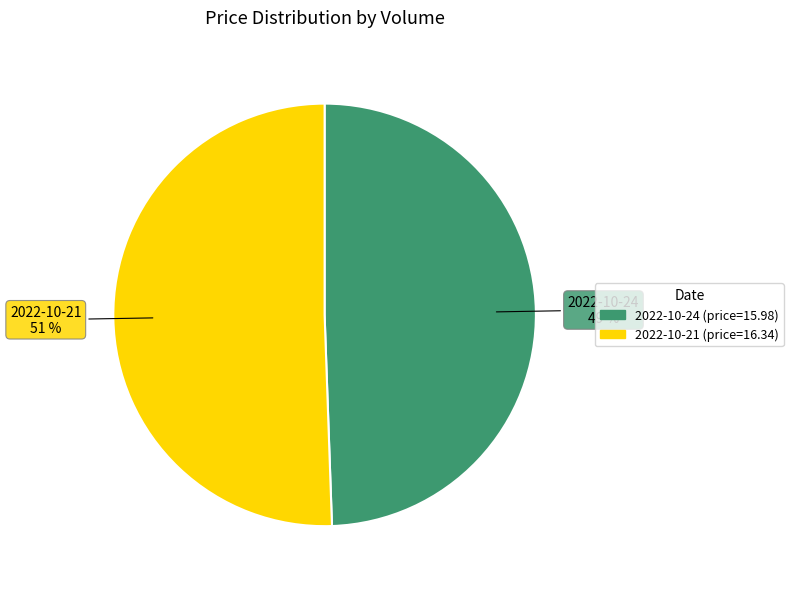

Is there any slice that represents more than half of the pie?

Yes